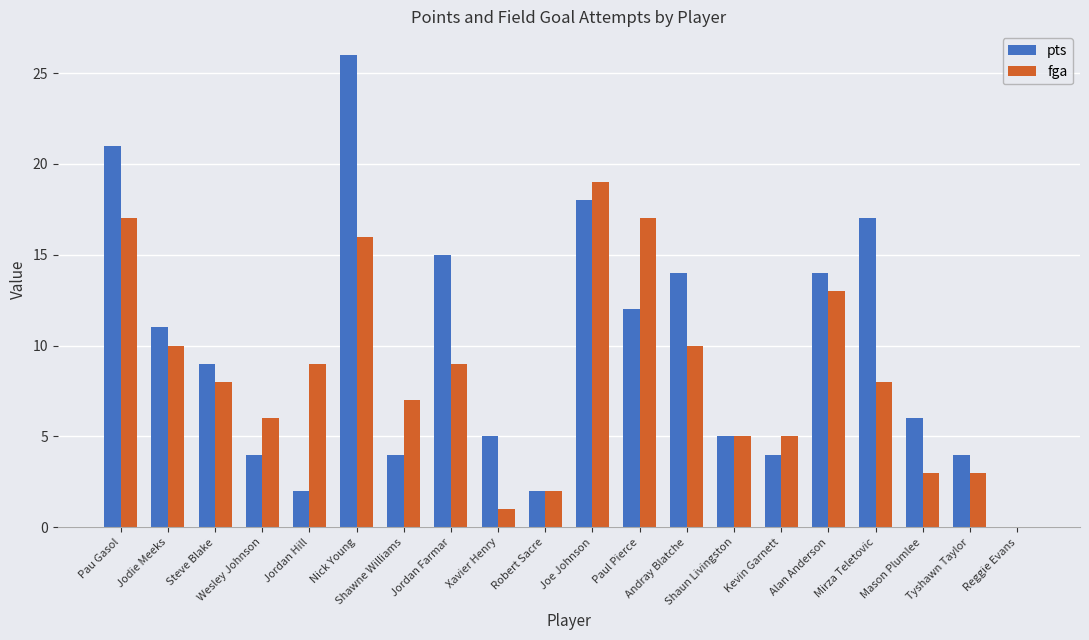

What is the greatest value displayed?

26